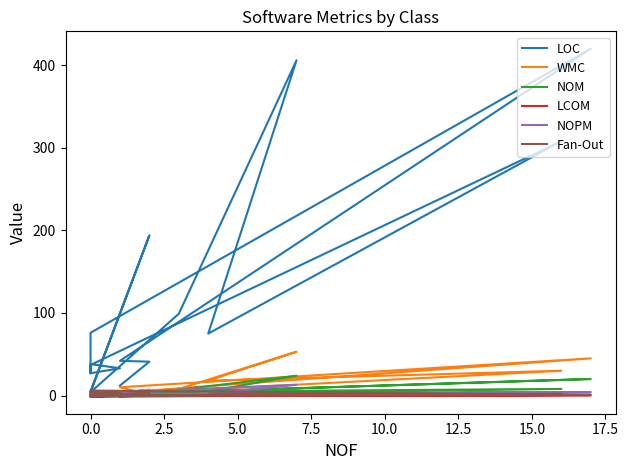

How many negative values does the LCOM series have?

9